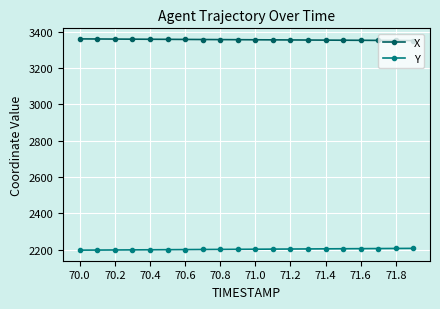

Which series has the largest total across all categories?

X